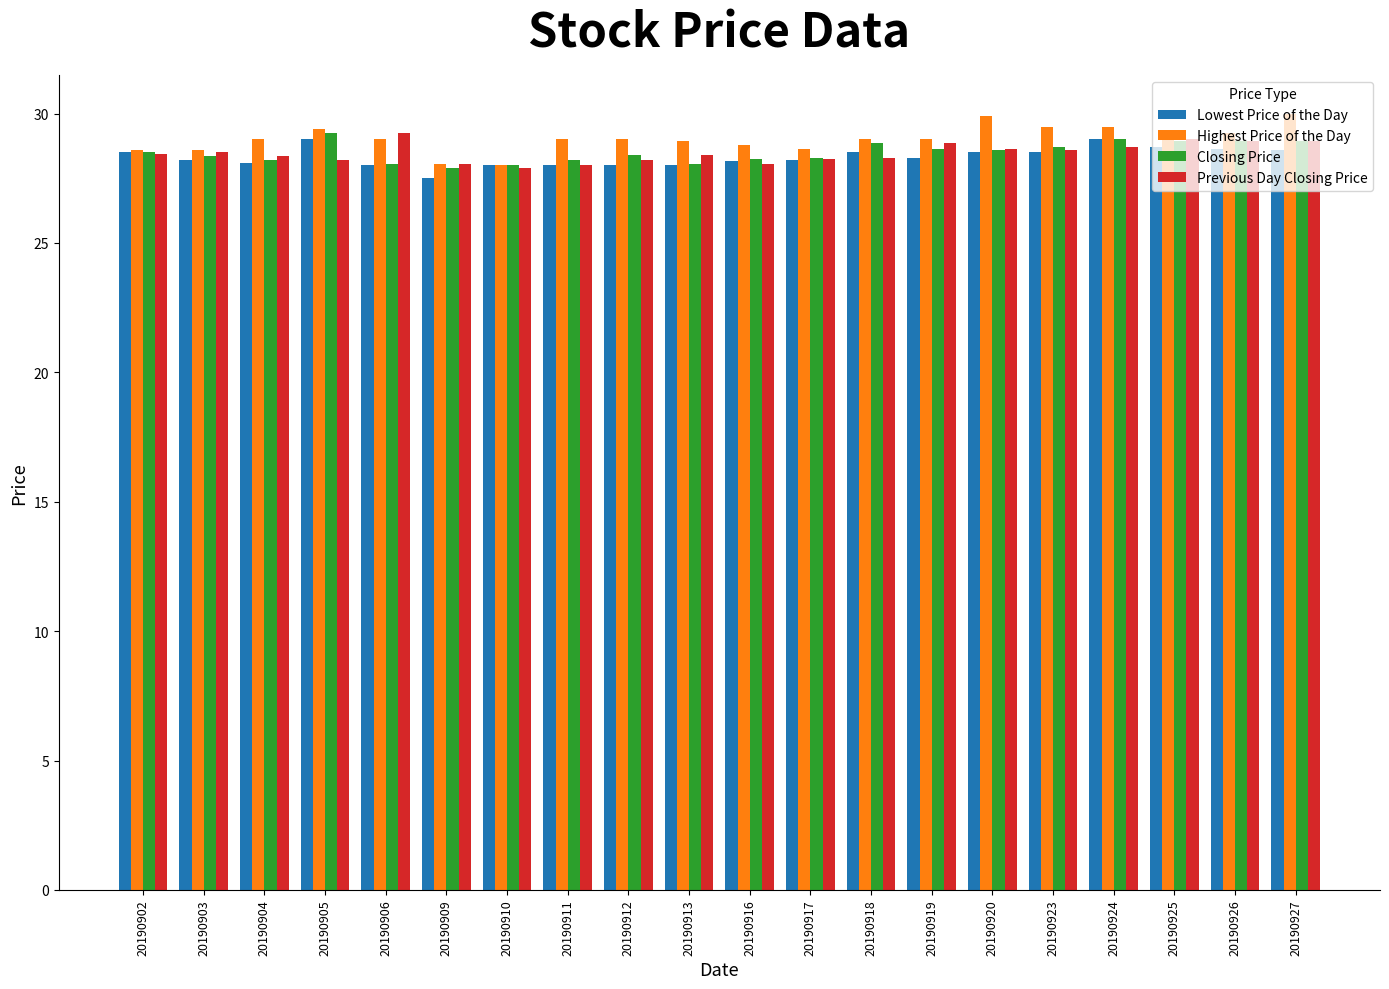

What is the total value across all series at 20190920?

115.7